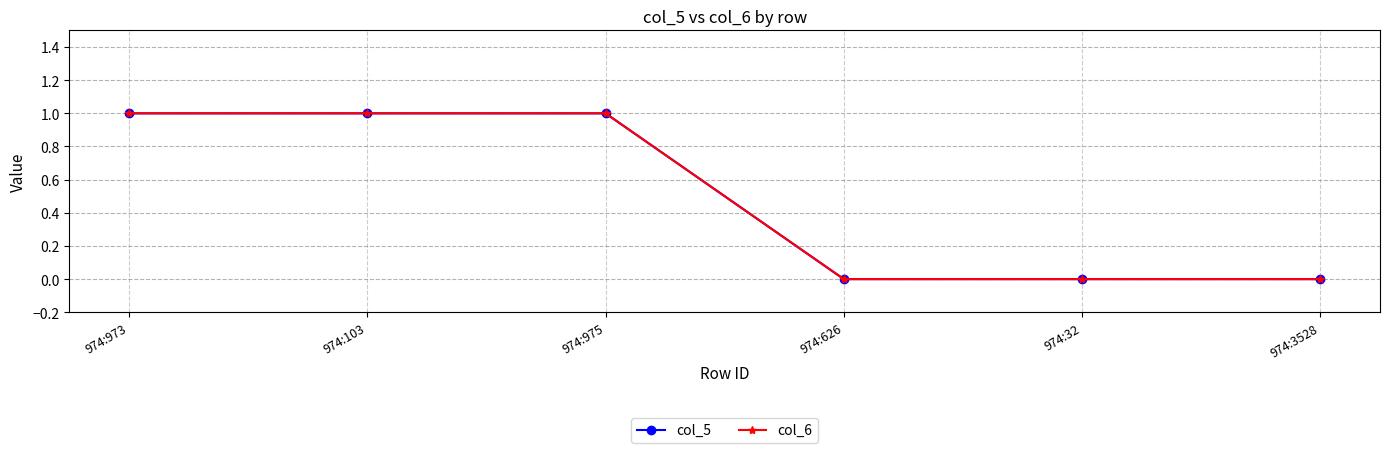

Does the chart have visible grid lines?

Yes